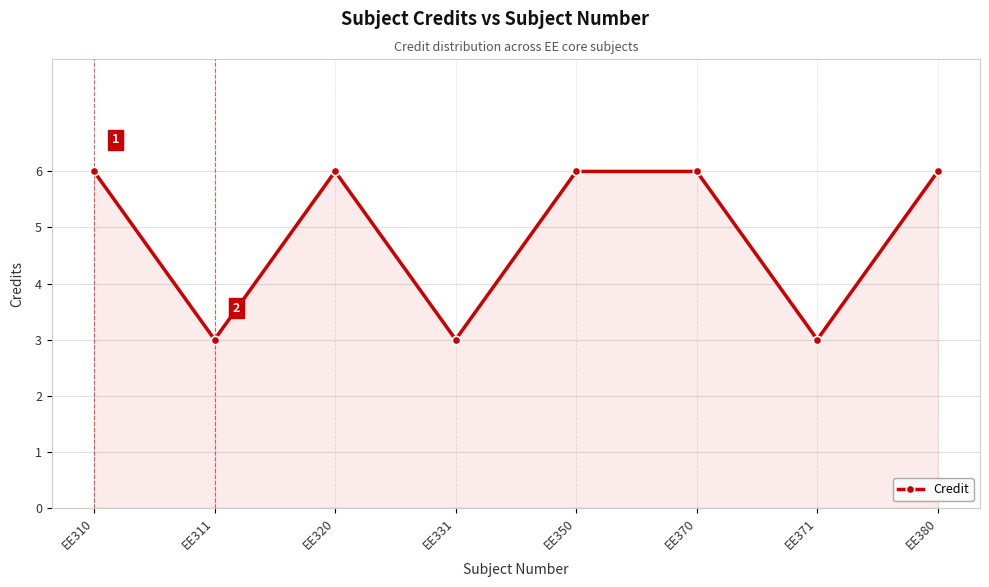

What is the greatest value displayed?

6